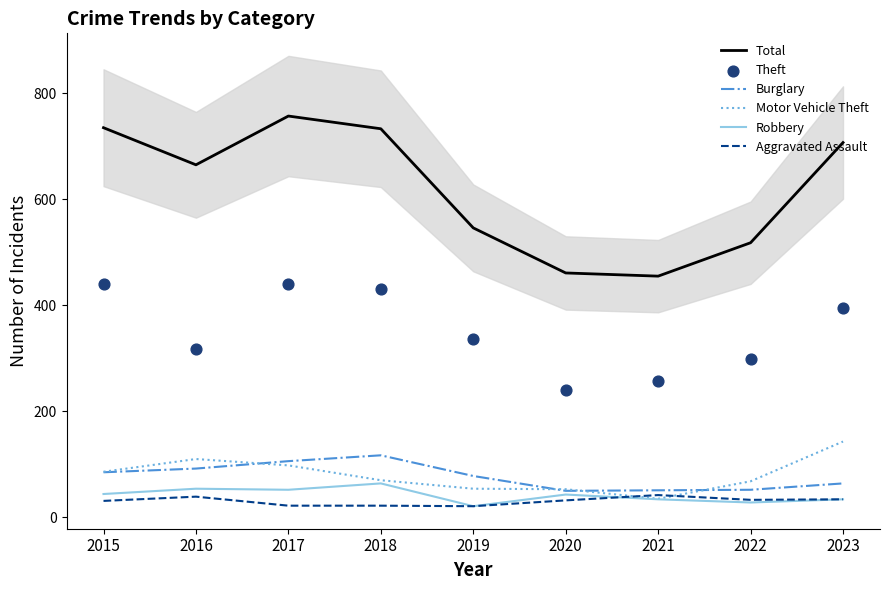

Which series has the largest total across all categories?

Total